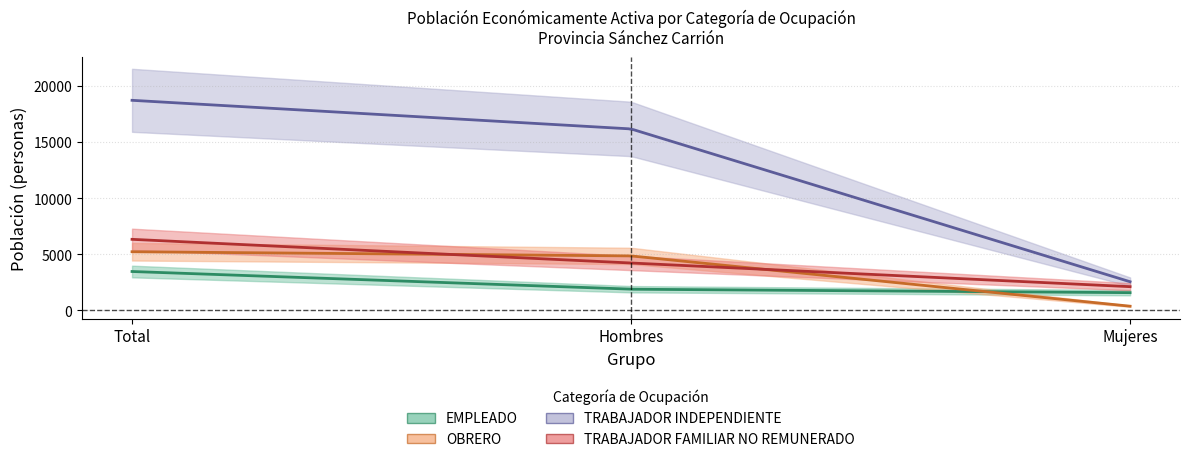

What is the value of the EMPLEADO point at the 2nd from the left?

1885